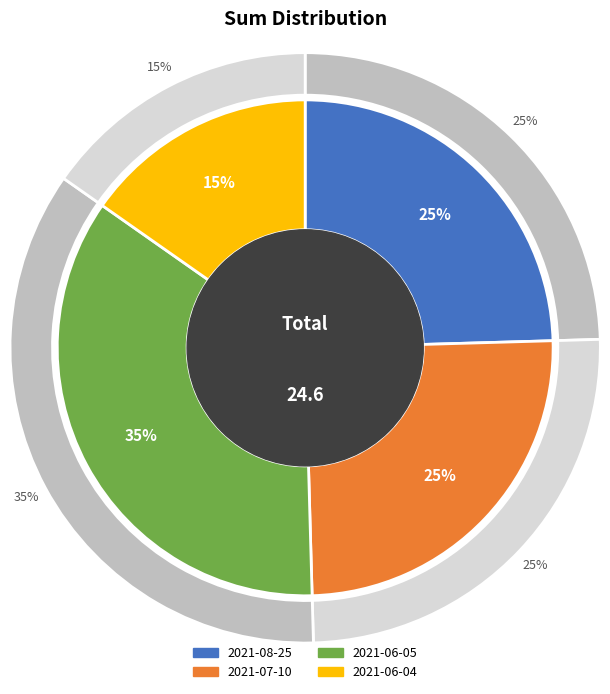

What percentage is the 2021-08-25 slice, to the nearest percent?

25%